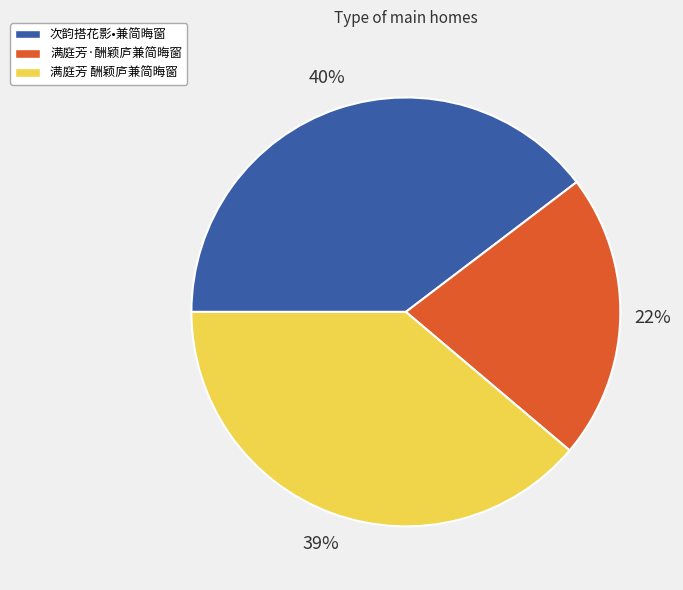

To the nearest percent, what percentage of the pie is 次韵搭花影•兼简晦窗?

40%